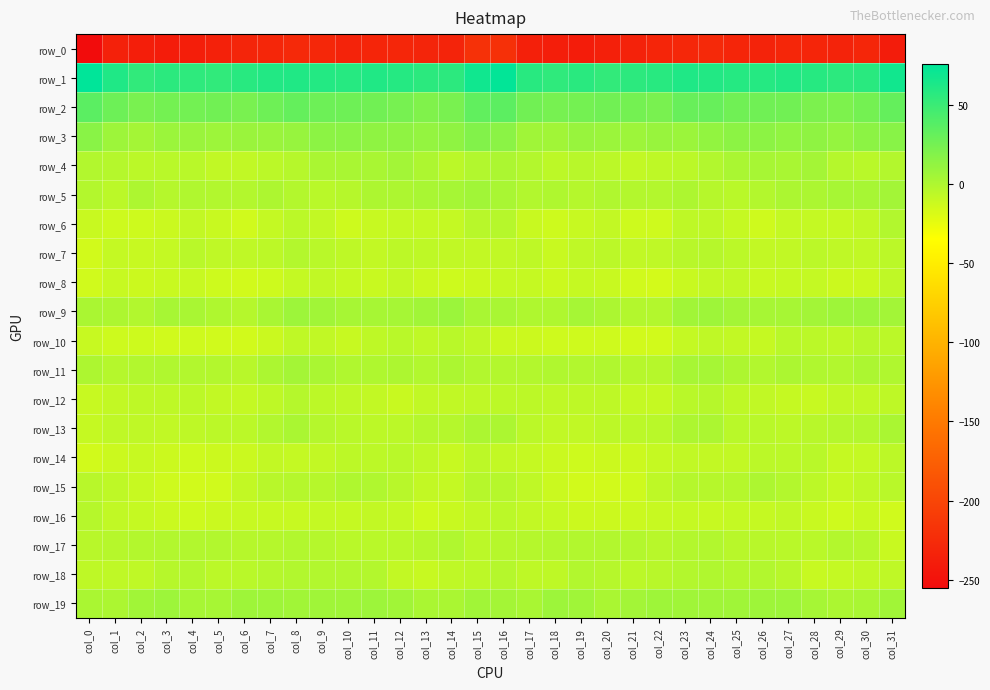

The row_2 series shows 27.0 at col_25. True or false?

True